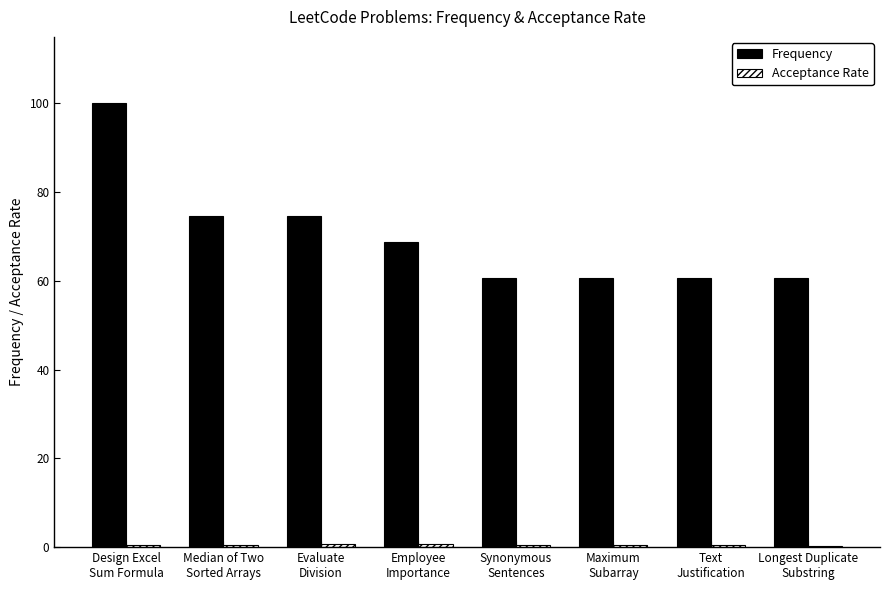

What is the greatest value displayed?

100.0